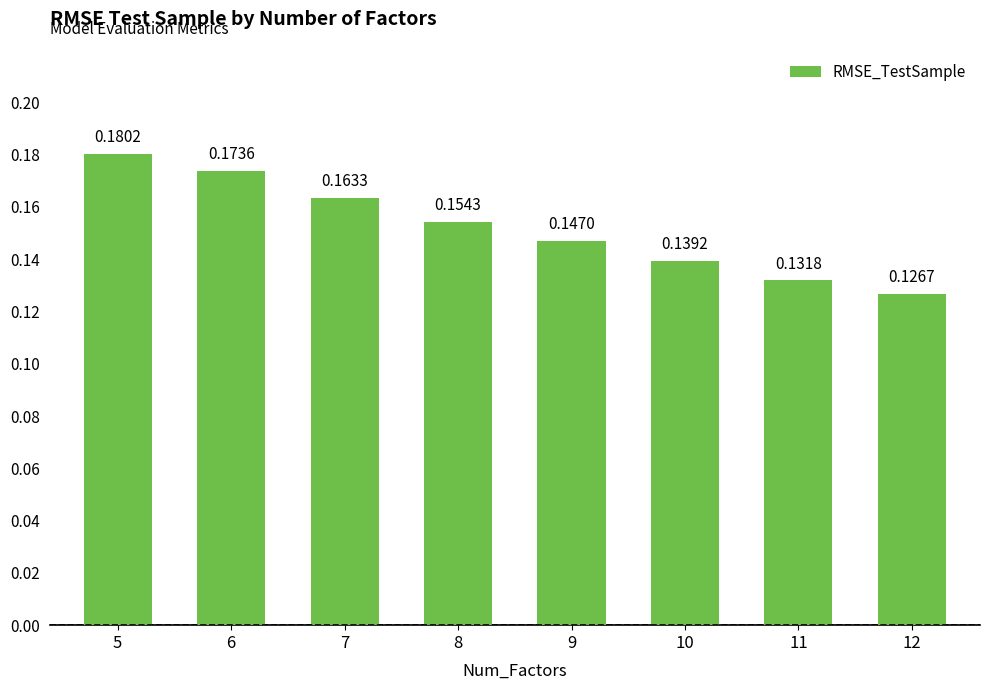

What is the sum of all values?

1.2